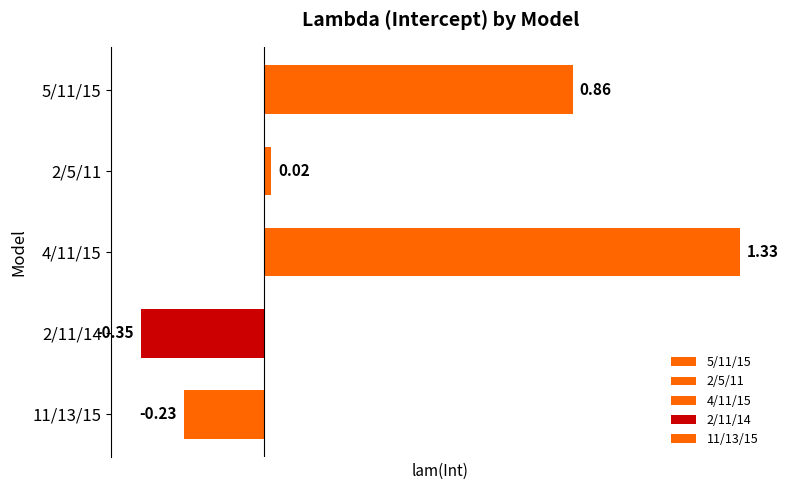

How many values are above zero?

3